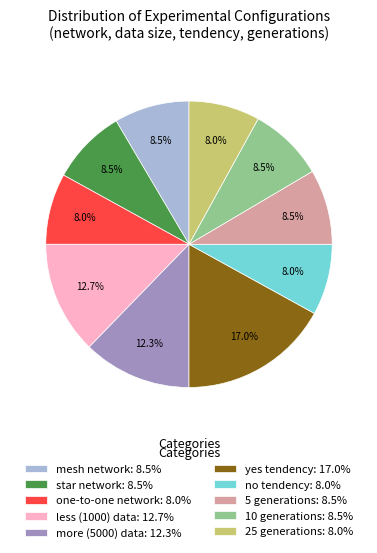

Combined, what portion of the pie is star network: 8.5% and 5 generations: 8.5%?

17.0%